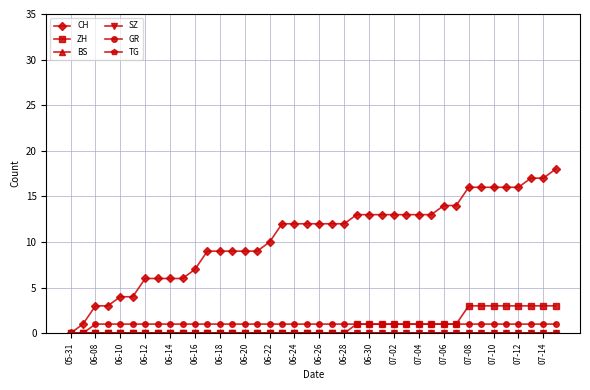

Does the chart have visible grid lines?

Yes